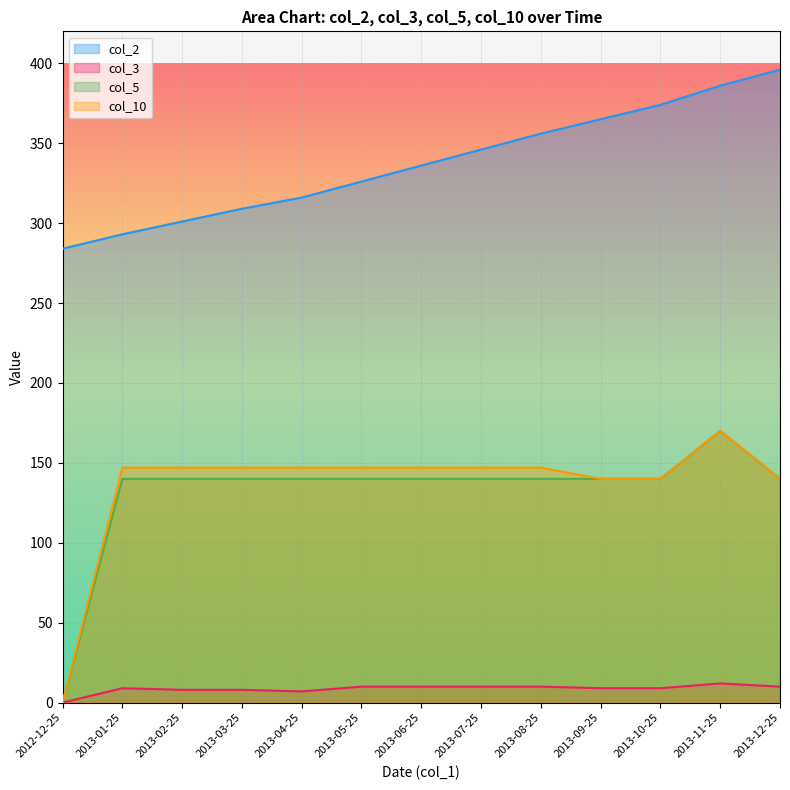

At which label does col_5 reach its peak?

2013-11-25